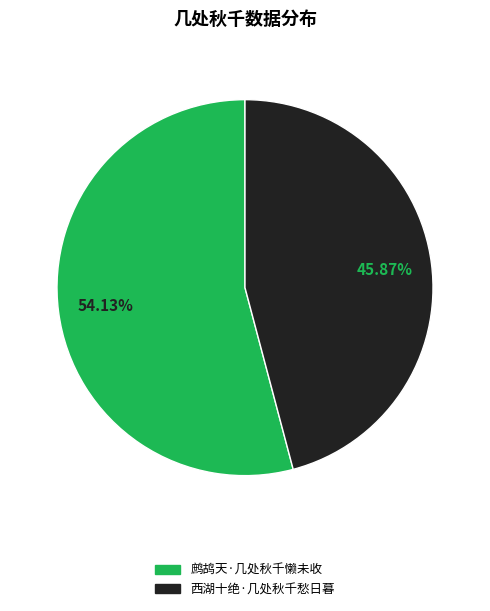

Do 鹧鸪天·几处秋千懒未收 and 西湖十绝·几处秋千愁日暮 together represent more than half of the pie?

Yes